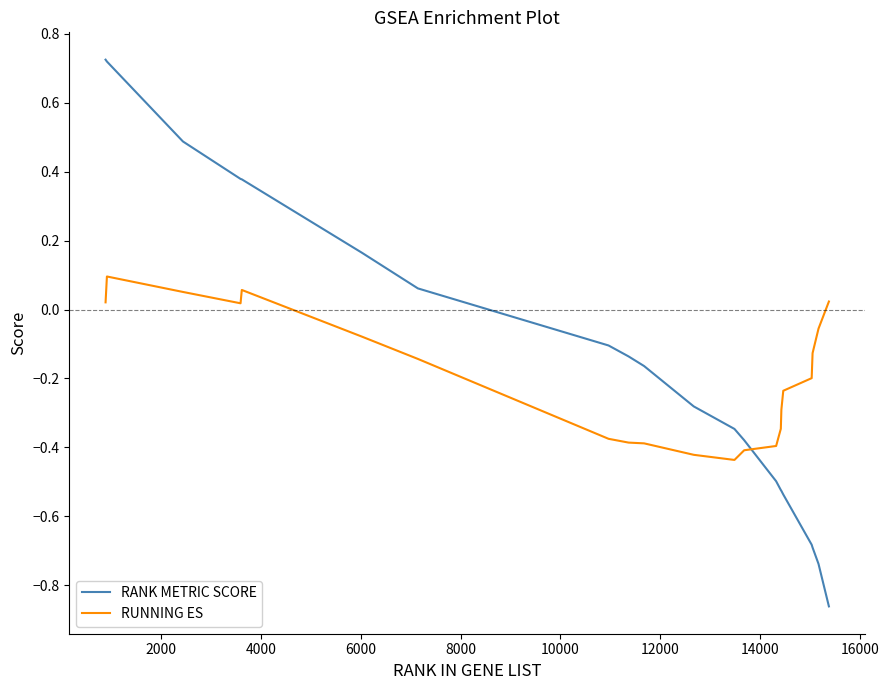

True or false: RUNNING ES and RANK METRIC SCORE cross at least once.

True